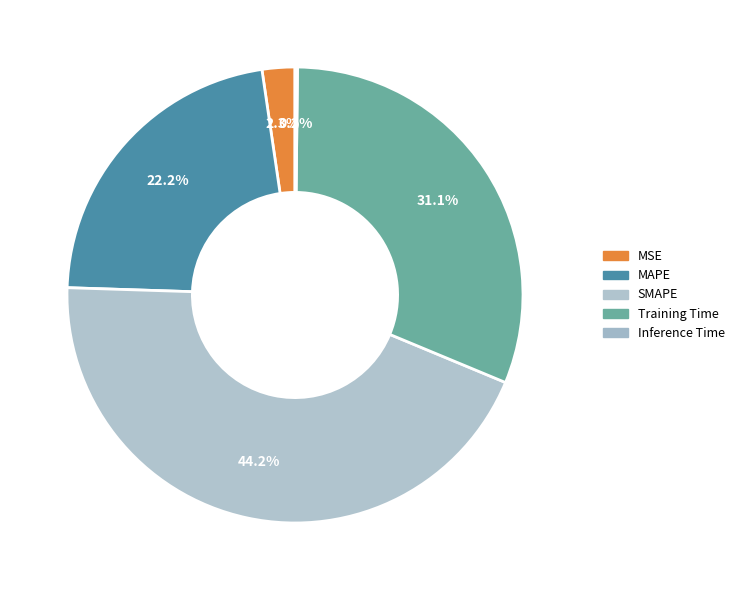

Does any single category account for the majority?

No